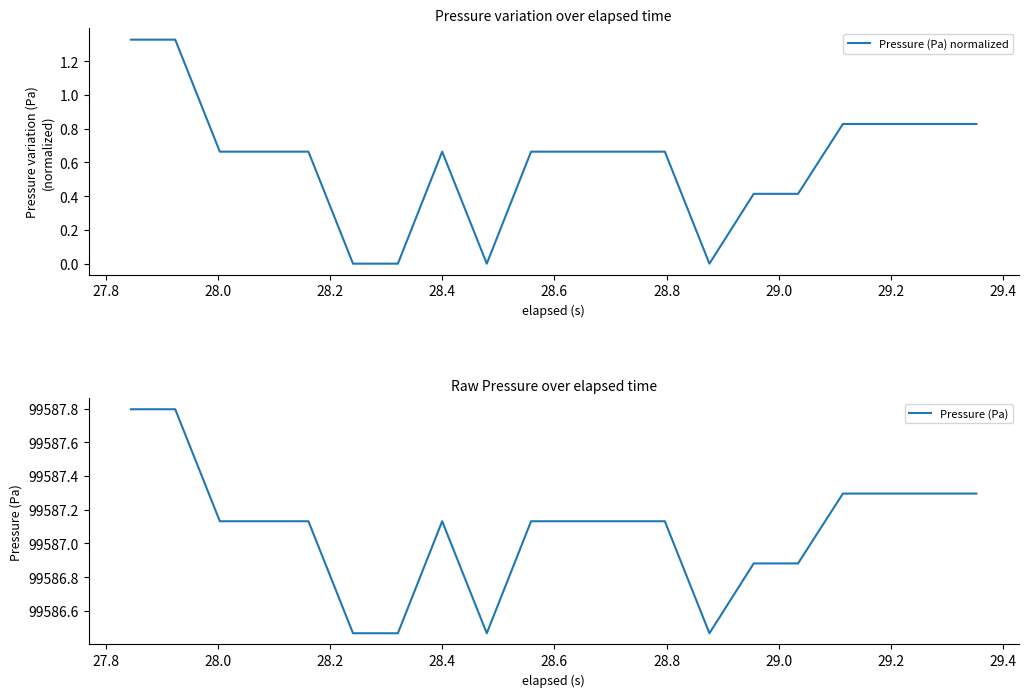

What is the highest value of the Pressure (Pa) series?

99587.8